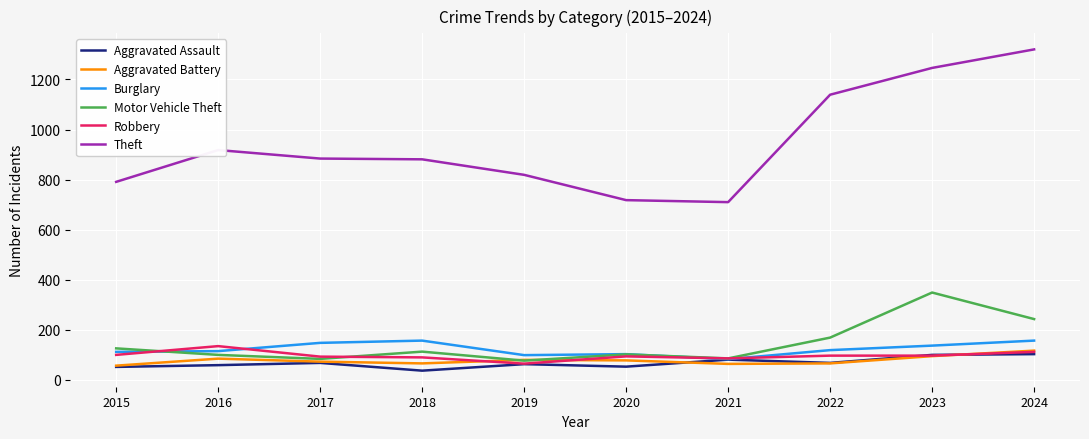

Which series has the largest range (max minus min)?

Theft